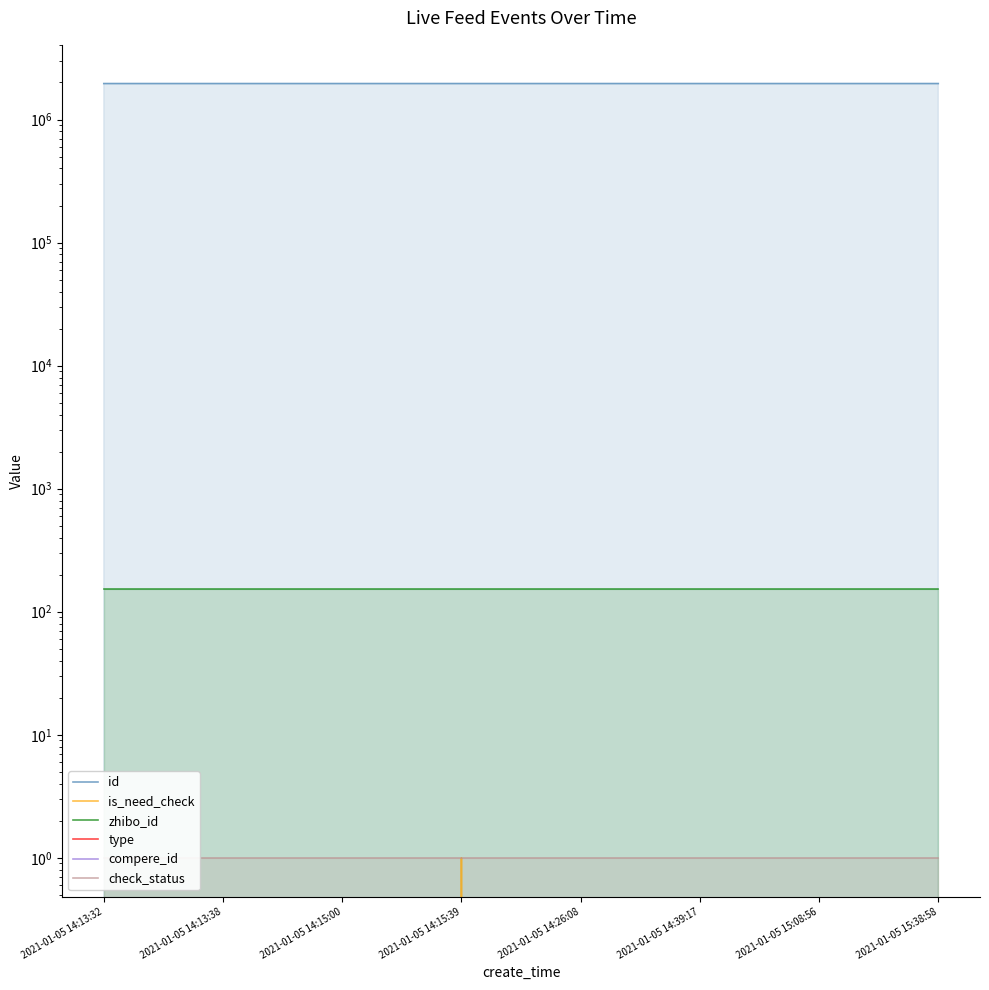

What is the total value across all series at 2021-01-05 14:13:32?

1960354